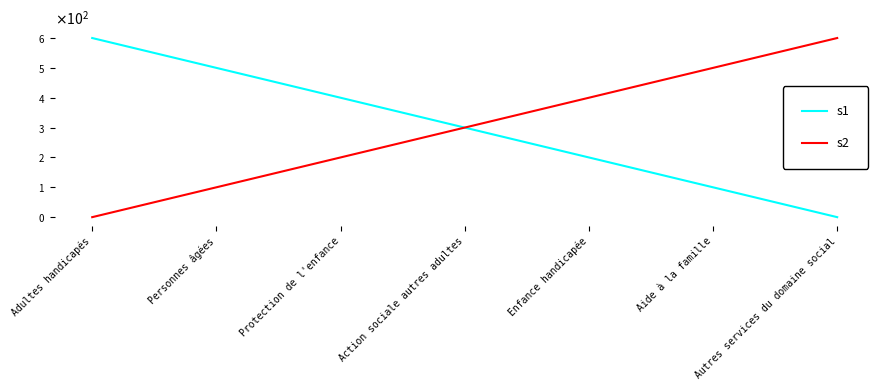

What is the label of the 6th point from the left?

Aide à la famille